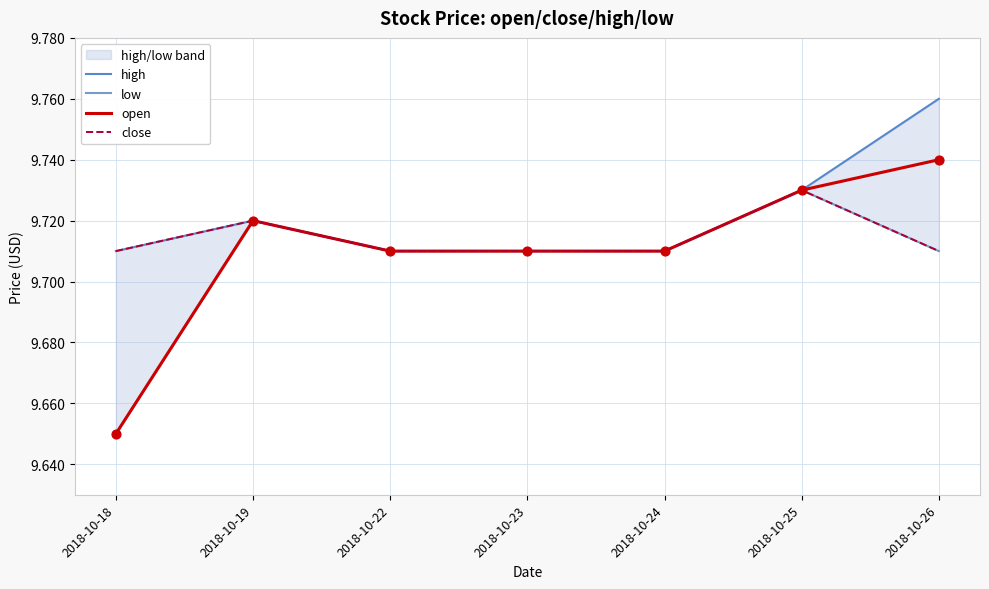

Which series contains the highest Y value?

high